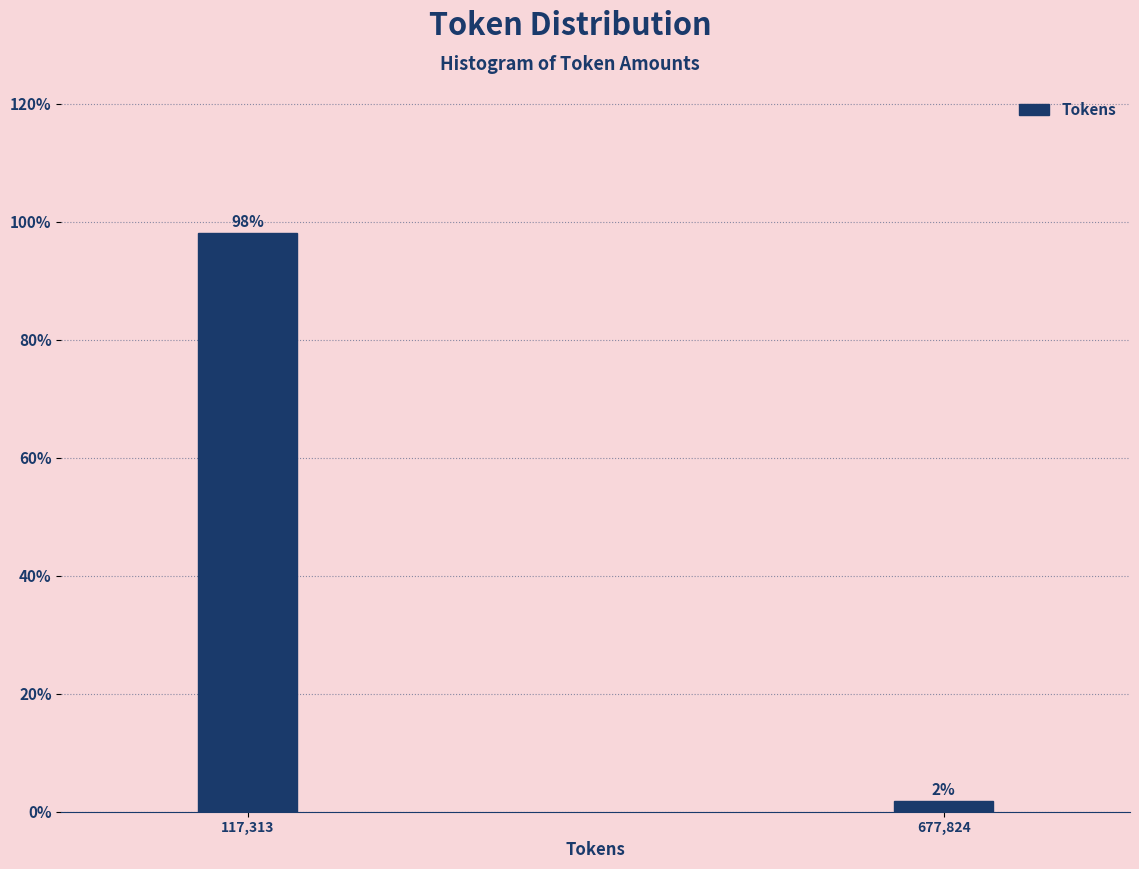

Which category has the lowest value across all series?

677,824